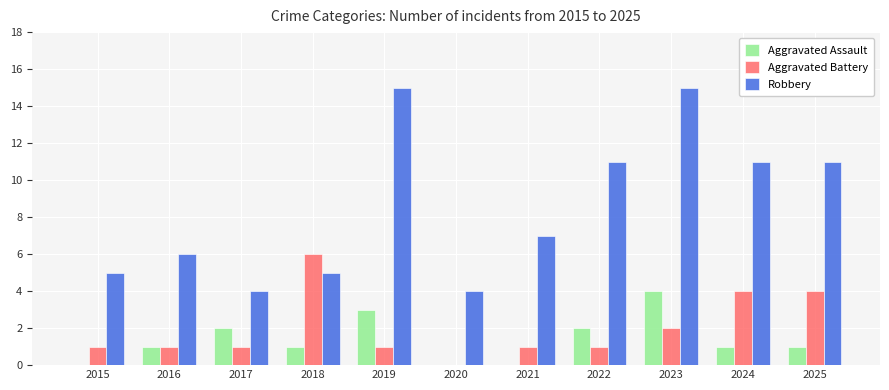

Is the value of Aggravated Battery at 2017 greater than the value of Aggravated Assault at 2021?

Yes